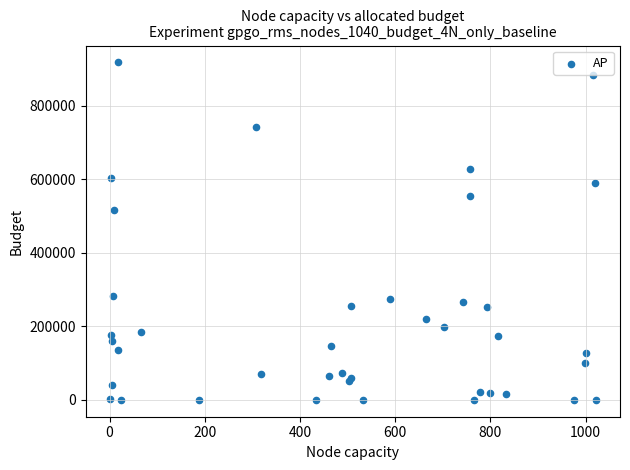

What Y value in the scatter plot is closest to 458983?

516579